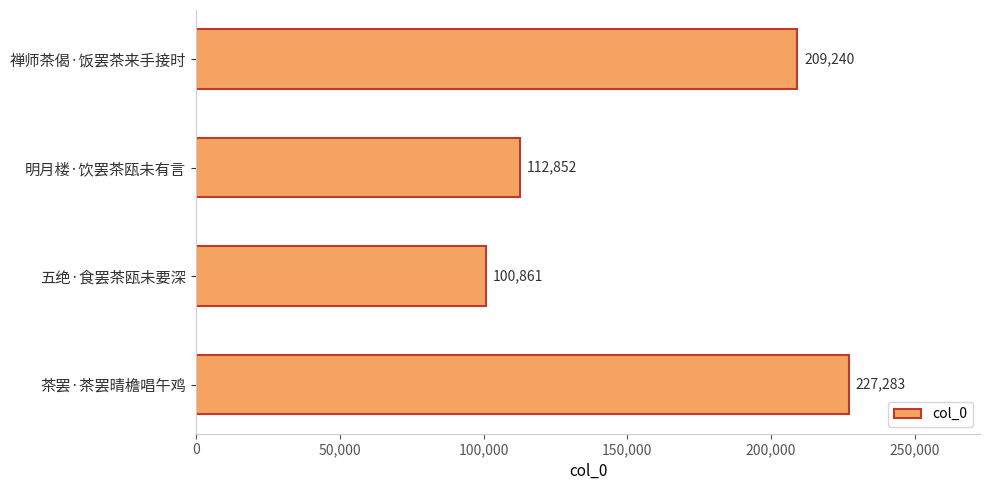

Reading top to bottom, what are all the values shown in this chart?

209240	112852	100861	227283